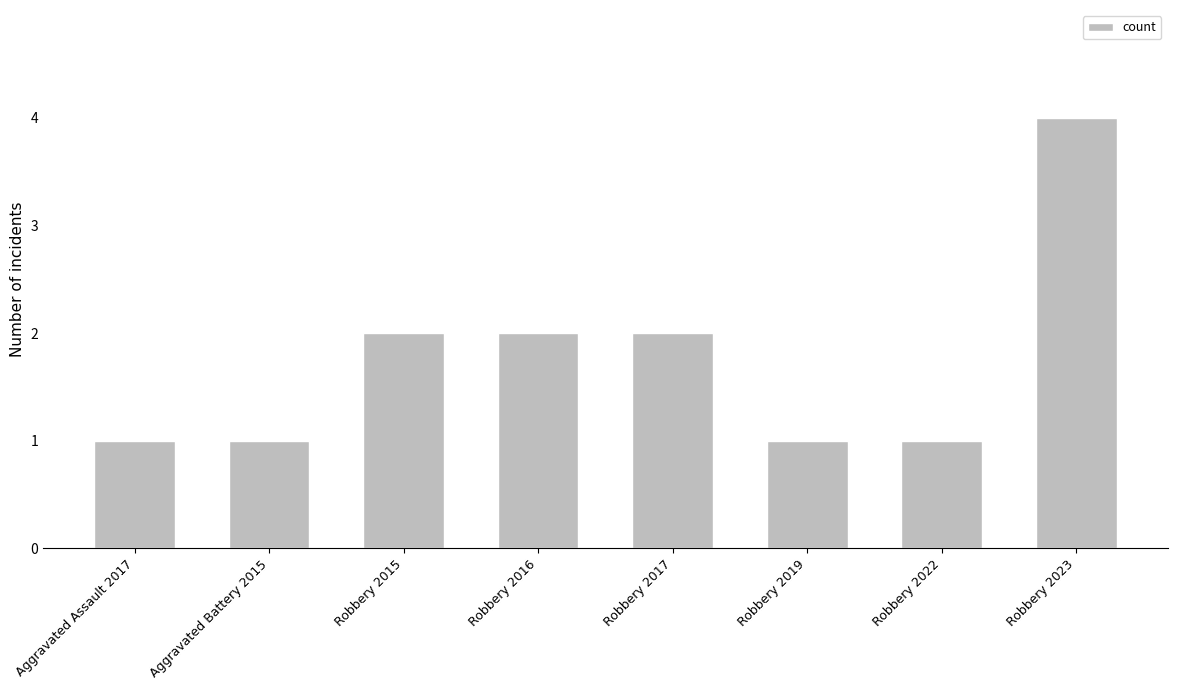

Read the value at Robbery 2023.

4